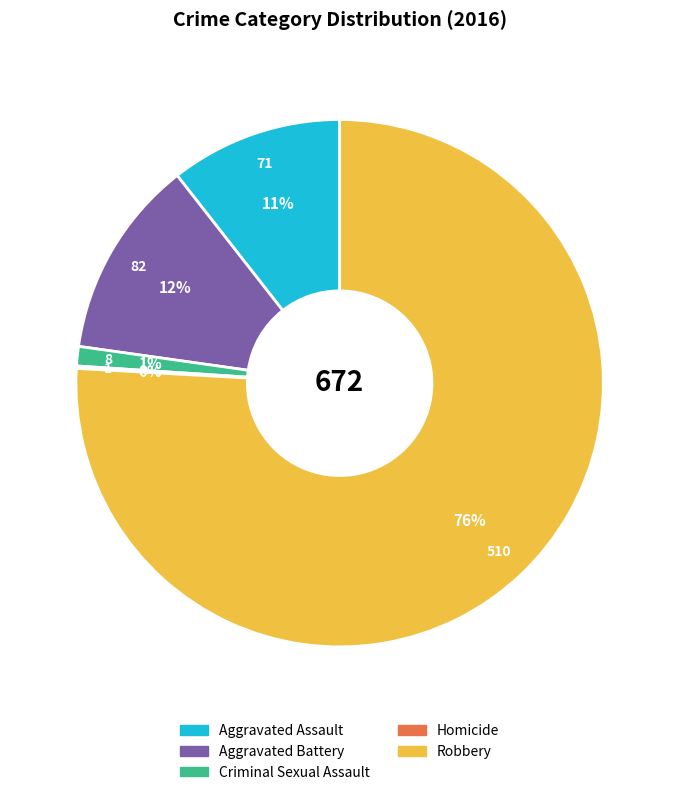

Combined, do Criminal Sexual Assault and Aggravated Assault account for over 50%?

No